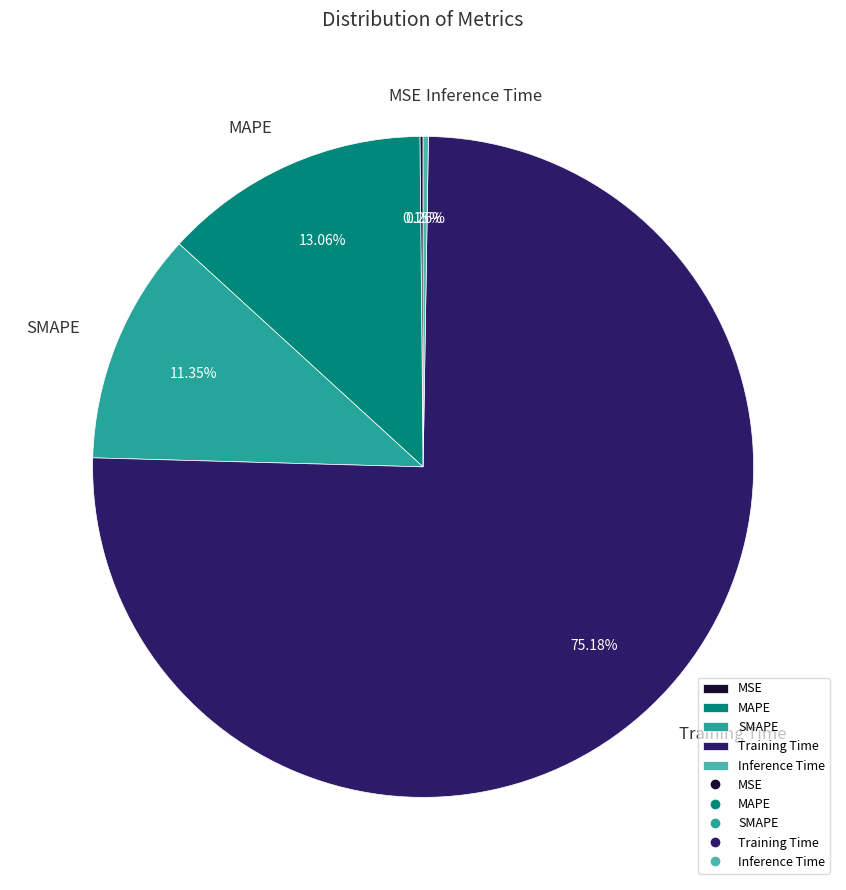

Is Training Time the majority of the pie?

Yes